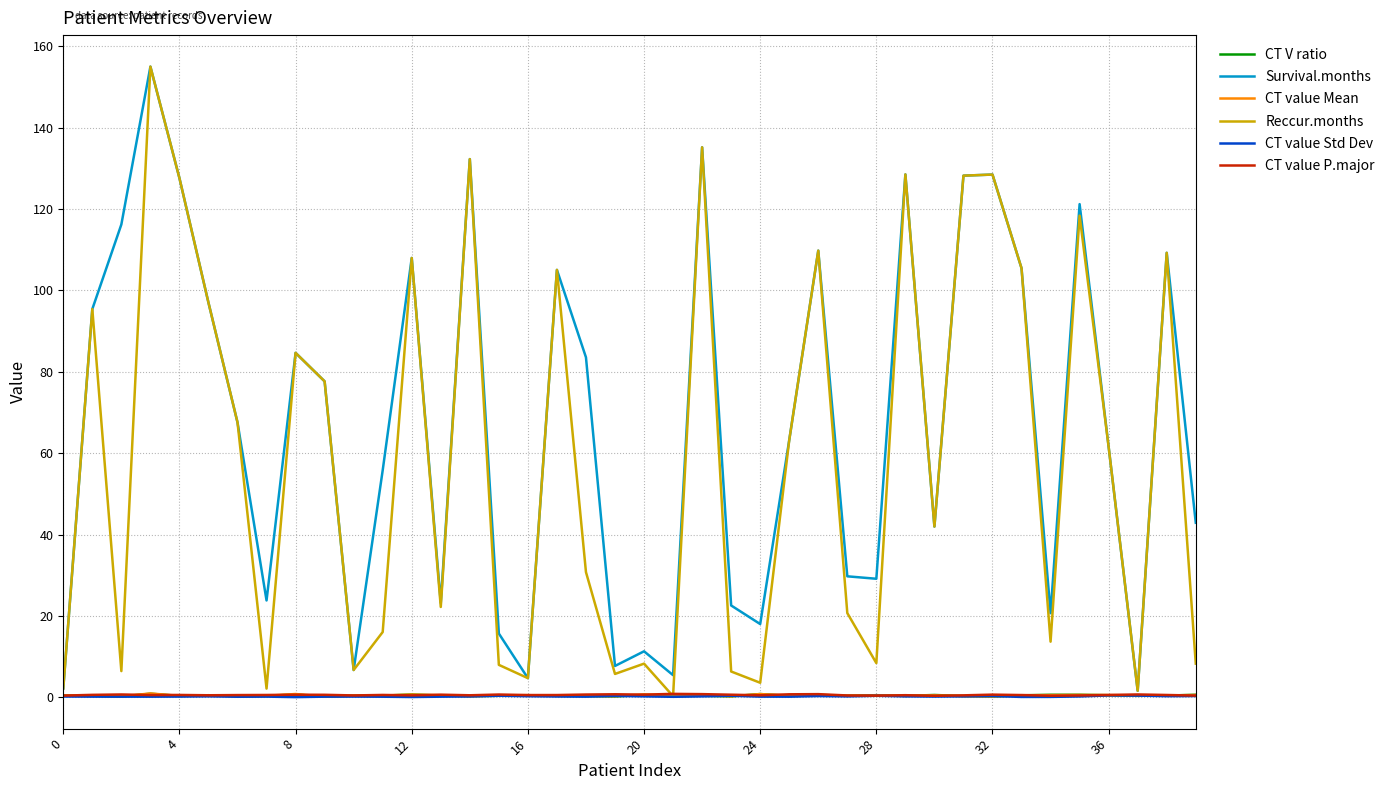

What is the highest value of the Survival.months series?

155.0